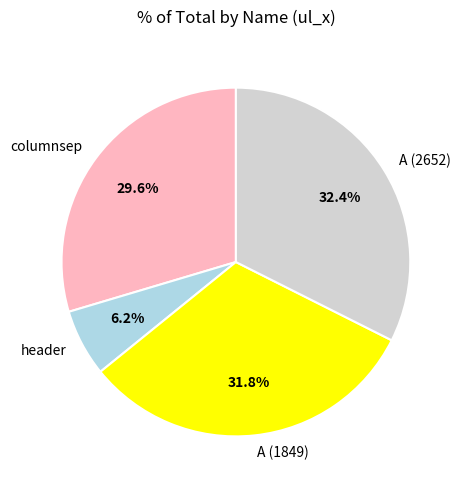

What percentage do A (1849) and columnsep together represent?

61.4%